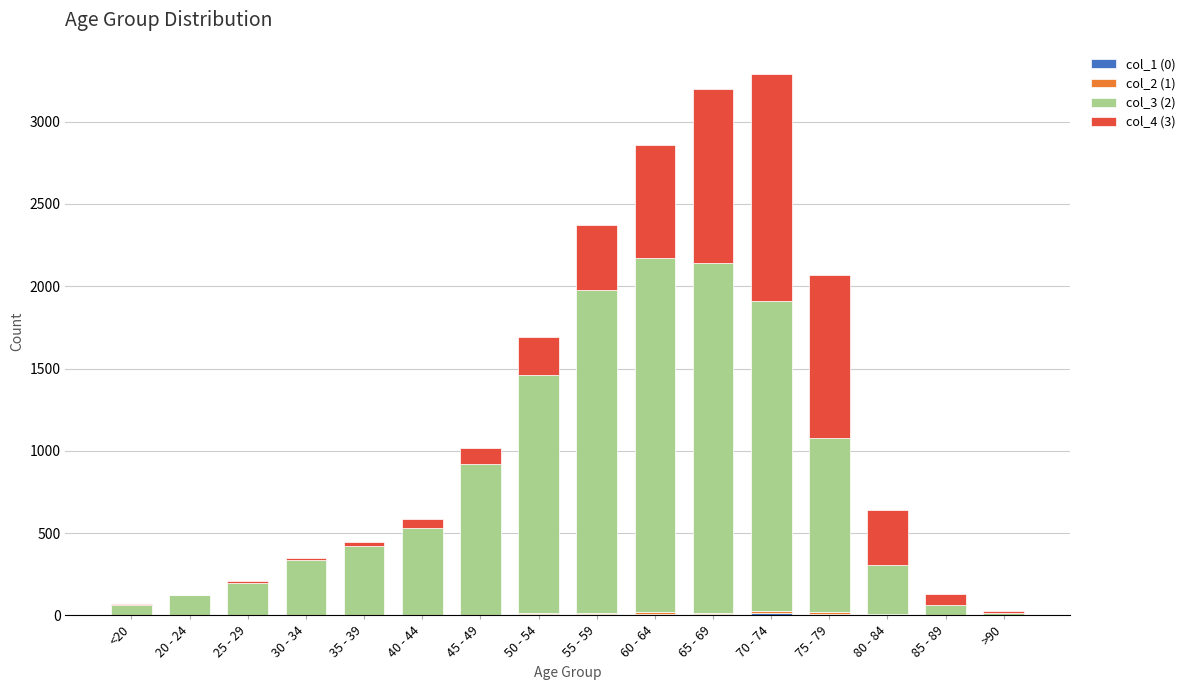

True or false: col_2 (1) has a value of 3 at 30 - 34.

False